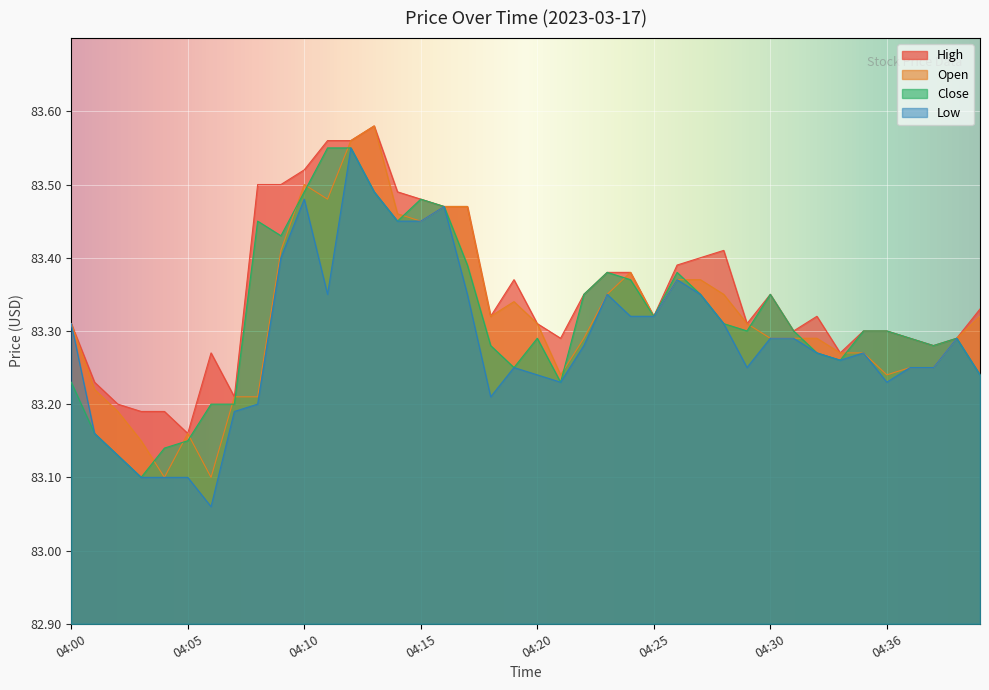

Rank the series by their maximum value, from lowest to highest.

Close, Low, High, Open